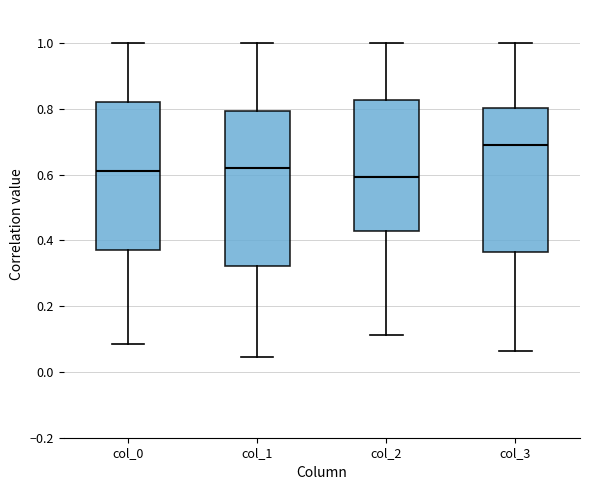

Reading left to right, transcribe this box plot: for each box, give where its median line is, the range the box spans, and where its two whiskers end, as read against the y-axis. The values are not printed on the chart, so give them approximately, as read against the axis.

col_0: median 0.62, box 0.38 to 0.82, whiskers 0.08 to 1.00
col_1: median 0.62, box 0.32 to 0.80, whiskers 0.04 to 1.00
col_2: median 0.60, box 0.42 to 0.82, whiskers 0.12 to 1.00
col_3: median 0.68, box 0.36 to 0.80, whiskers 0.06 to 1.00